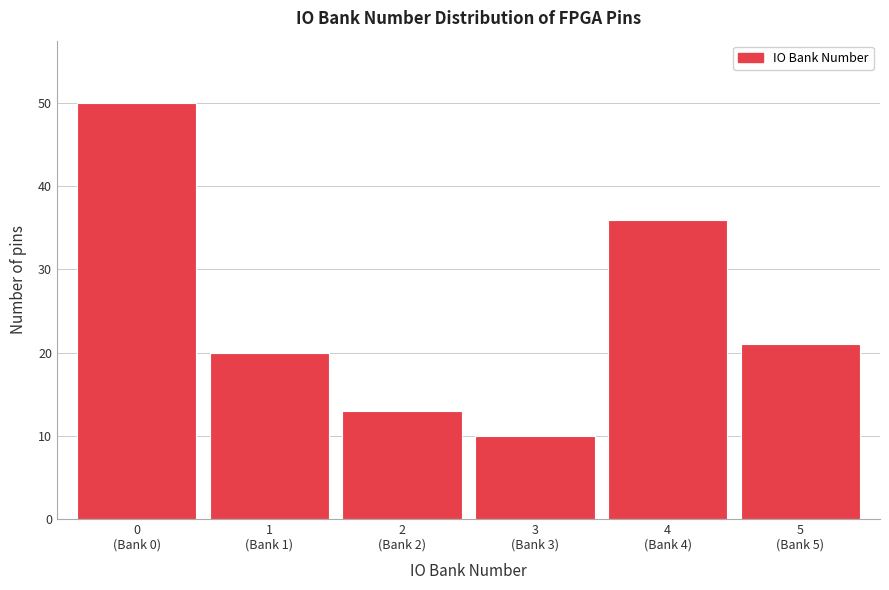

Reading right to left, transcribe all the data shown in this chart.

21	36	10	13	20	50